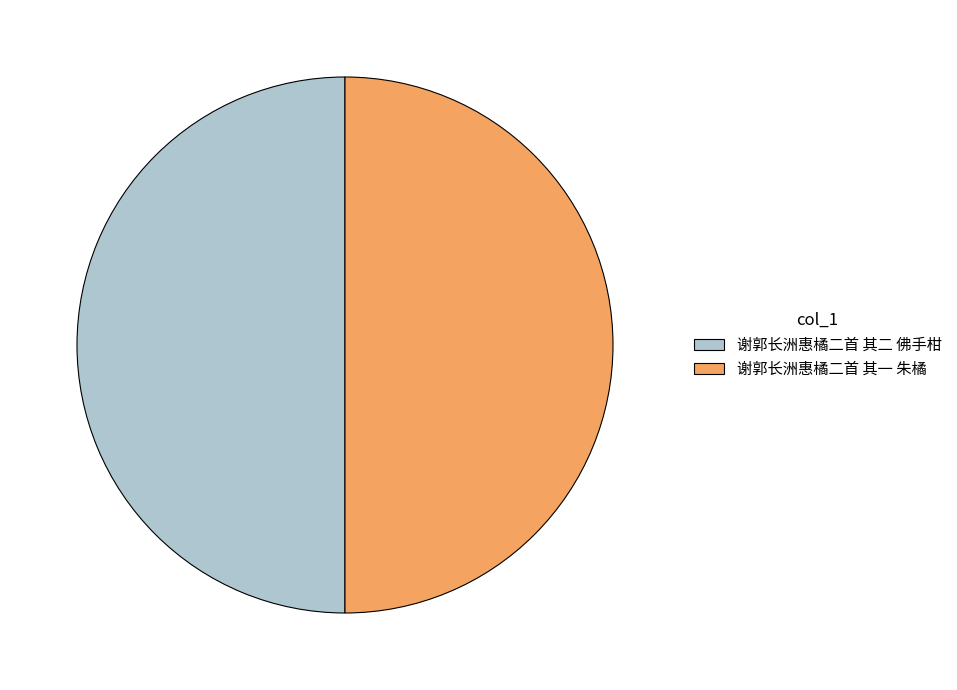

Is it true that 谢郭长洲惠橘二首 其一 朱橘 is 50% of the pie?

True